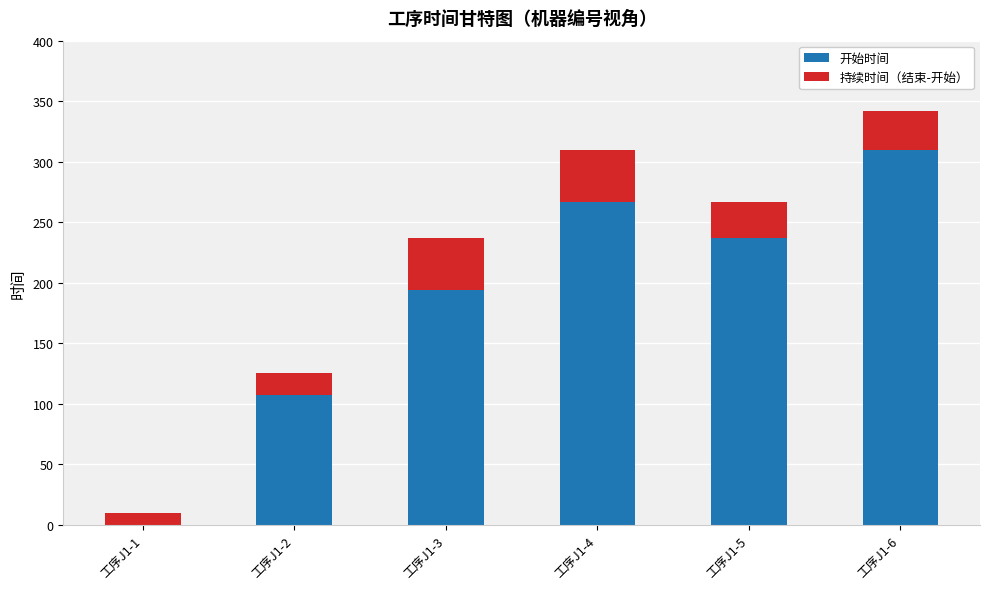

What is the maximum value for 开始时间?

310